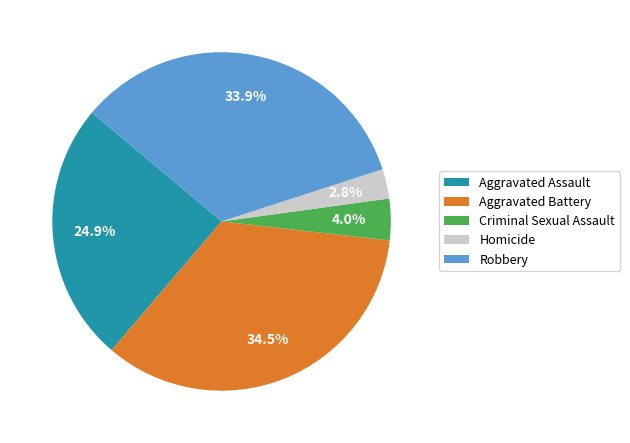

Count the number of slices in the pie.

5